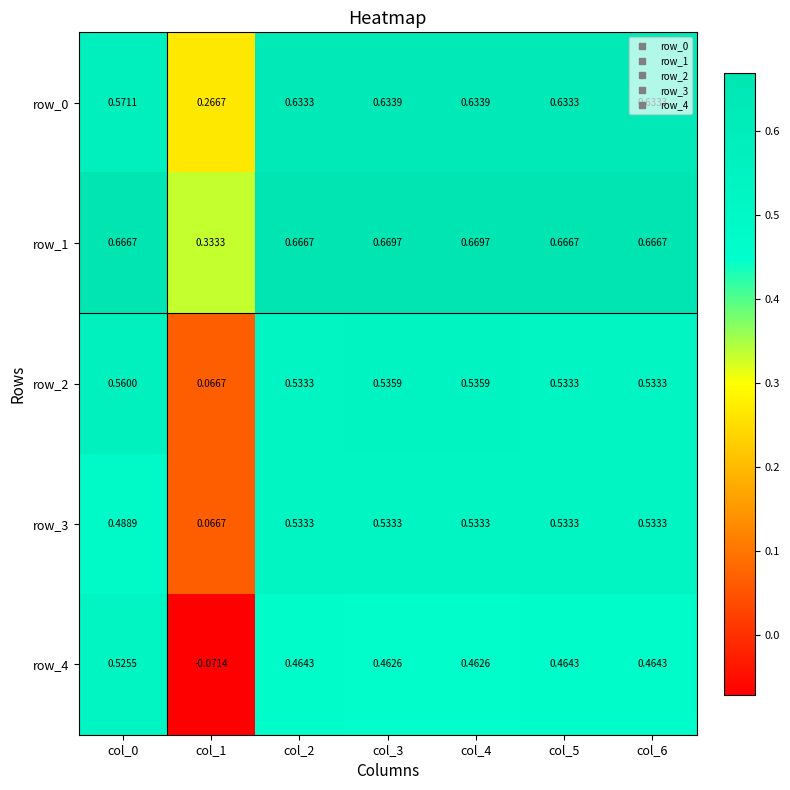

How many distinct data groups are displayed?

5